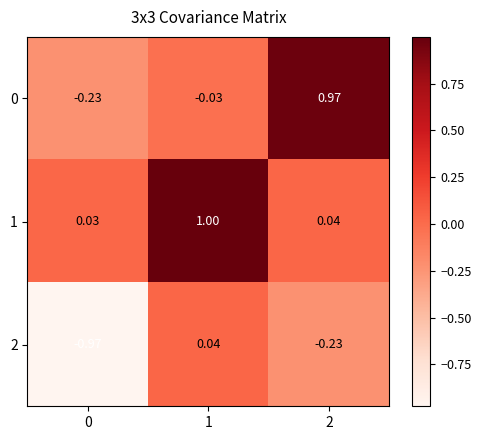

What is the total value across all series at 2?

0.8